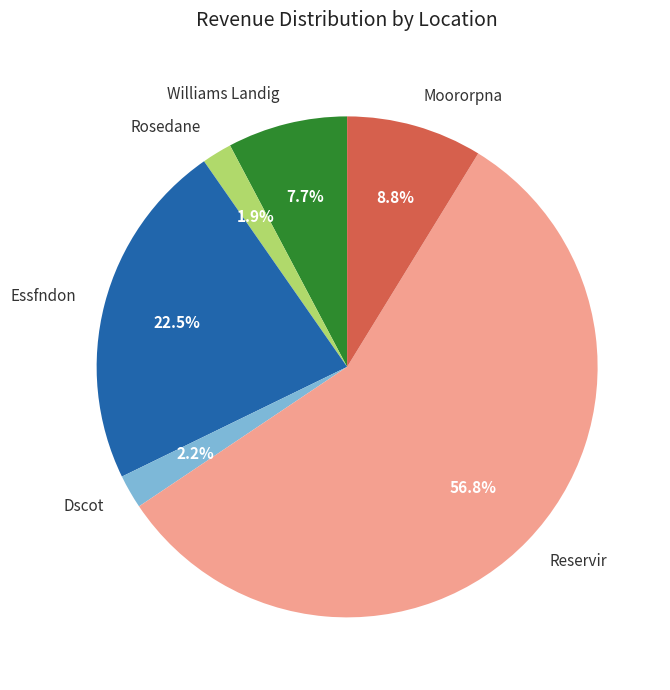

Which category has the biggest portion of the pie?

Reservir